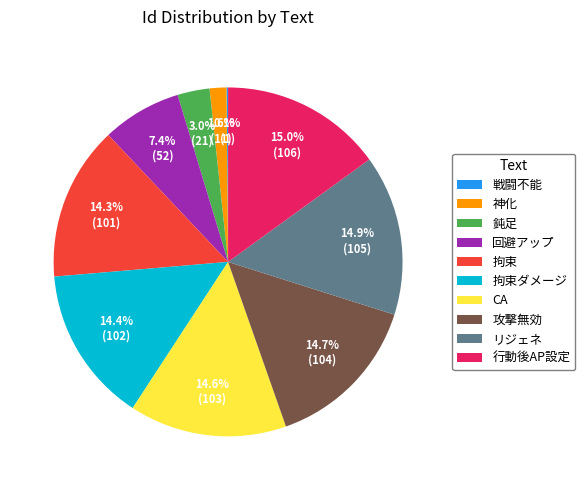

To the nearest percent, what is the difference between the largest and smallest slice percentages?

15%